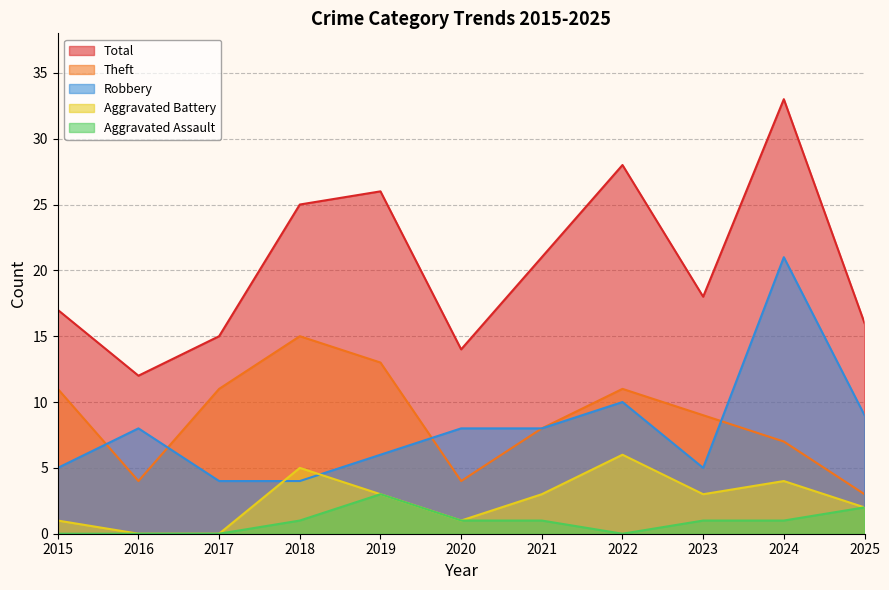

List the series in order of their peak value, lowest first.

Aggravated Assault, Aggravated Battery, Theft, Robbery, Total